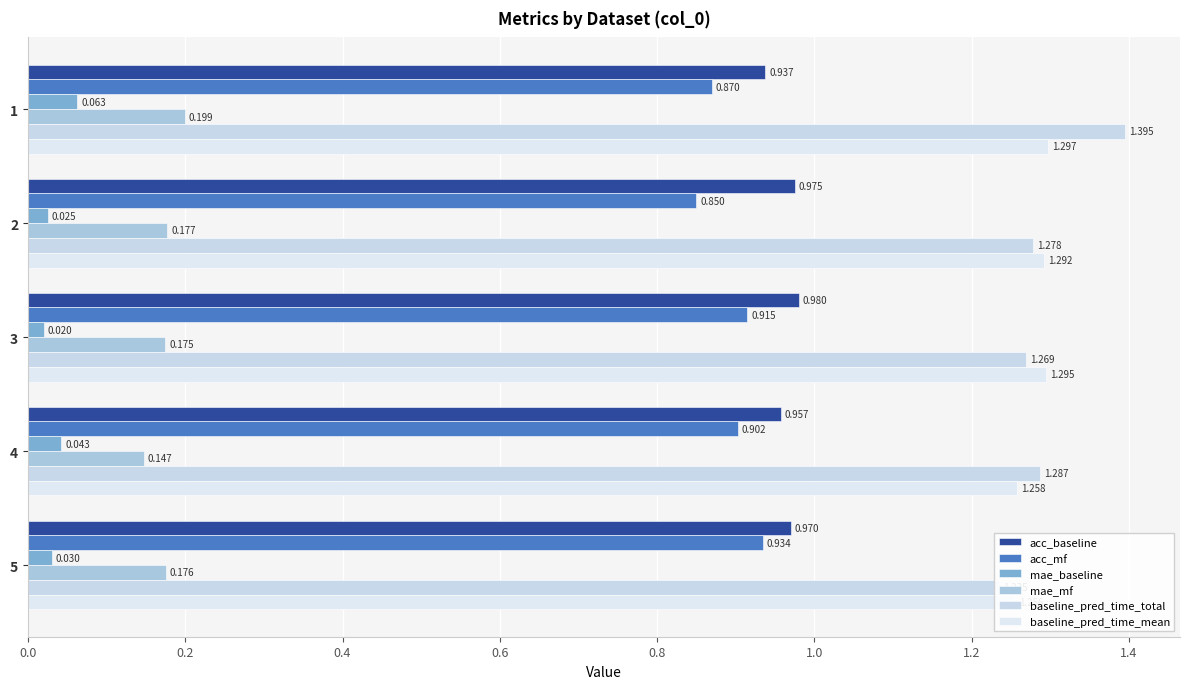

Reading right to left, transcribe all the data shown in this chart.

acc_baseline: 1.0	1.0	1.0	1.0	0.9
acc_mf: 0.9	0.9	0.9	0.8	0.9
mae_baseline: 0.0	0.0	0.0	0.0	0.1
mae_mf: 0.2	0.1	0.2	0.2	0.2
baseline_pred_time_total: 1.2	1.3	1.3	1.3	1.4
baseline_pred_time_mean: 1.3	1.3	1.3	1.3	1.3